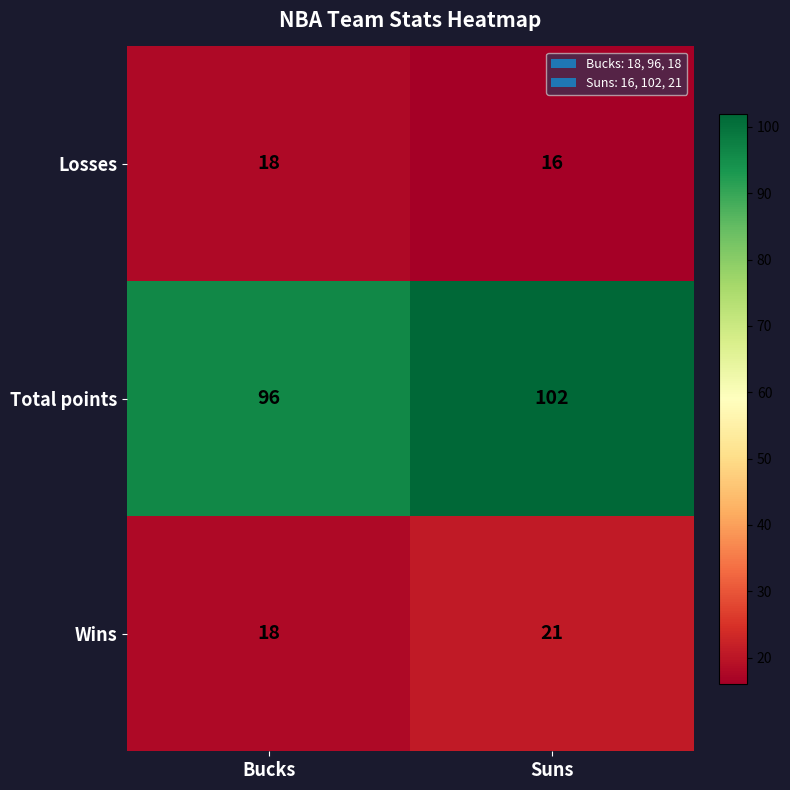

What is the total value across all series at Bucks?

132